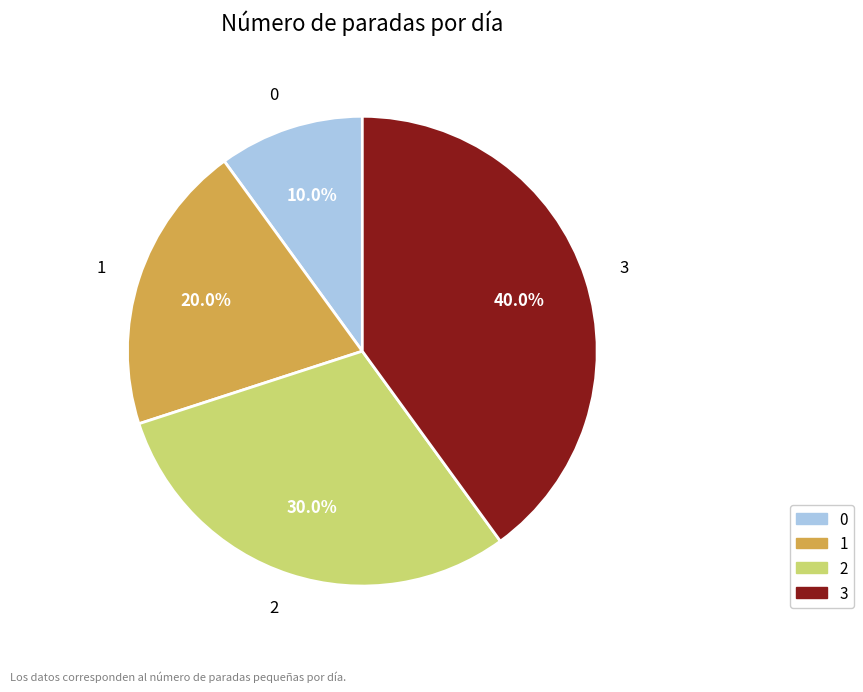

What is the ratio of the value at 2 to the value at 1?

1.5